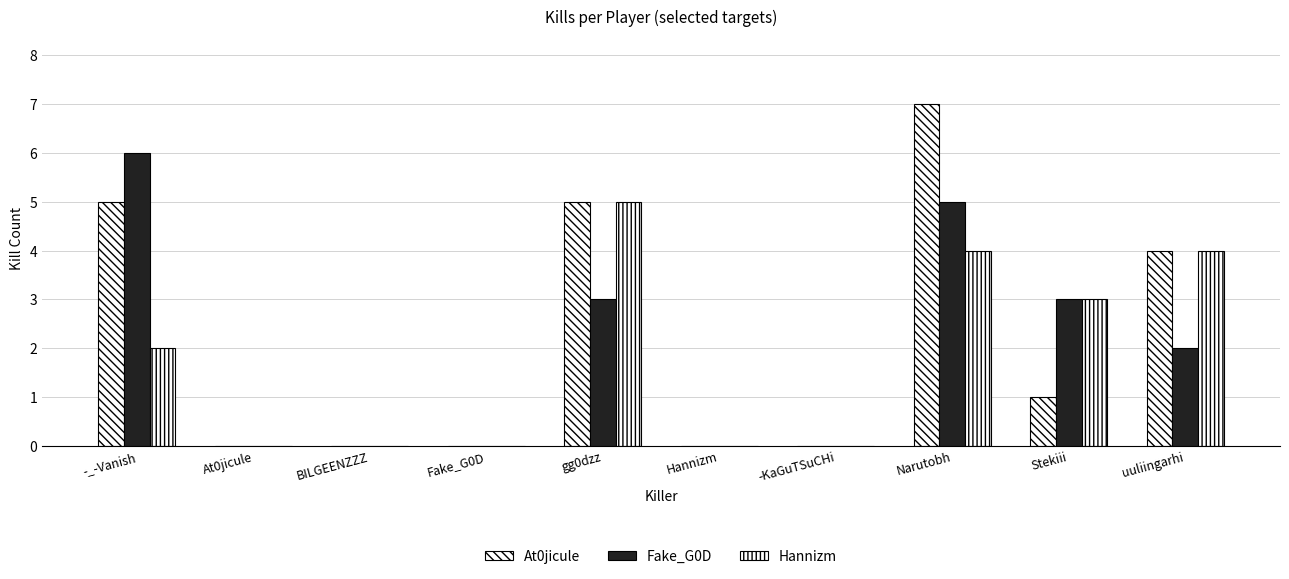

What is the highest value of the Hannizm series?

5